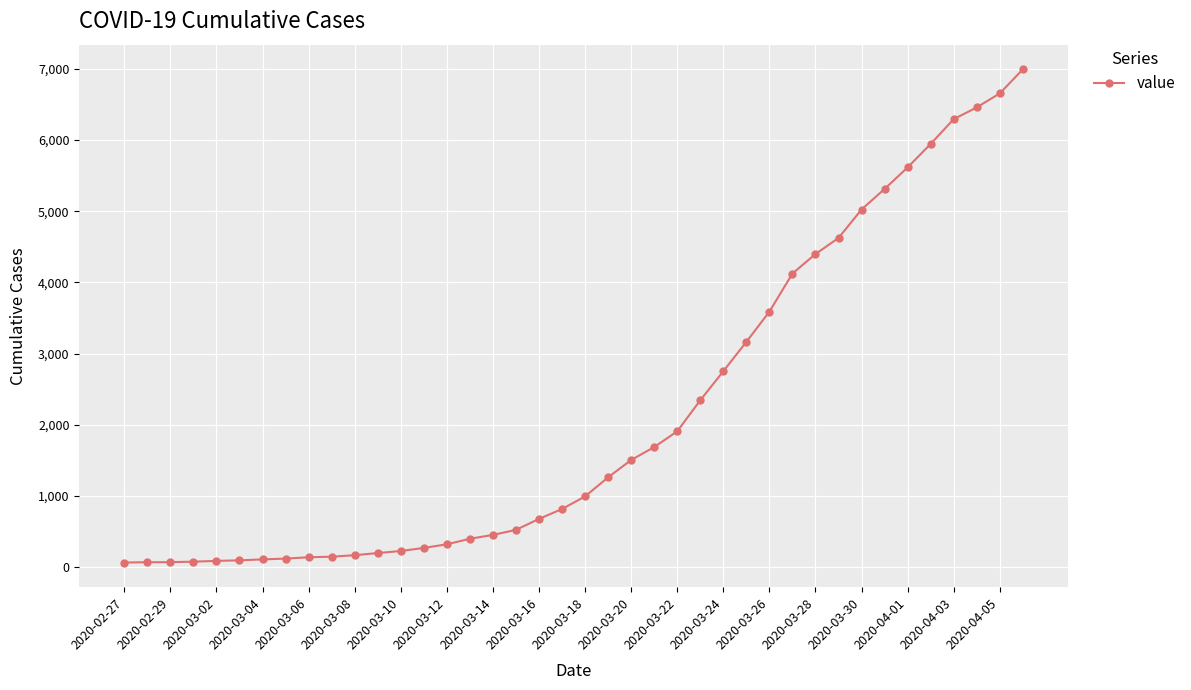

What is the sum of all values?

85677